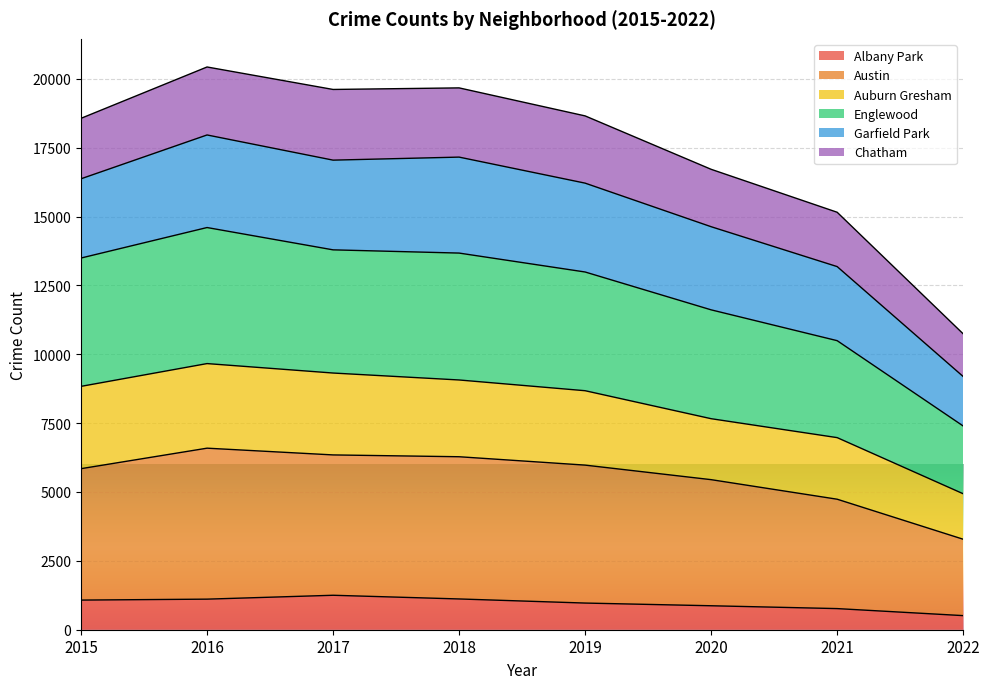

True or false: Albany Park and Englewood intersect in this chart.

False